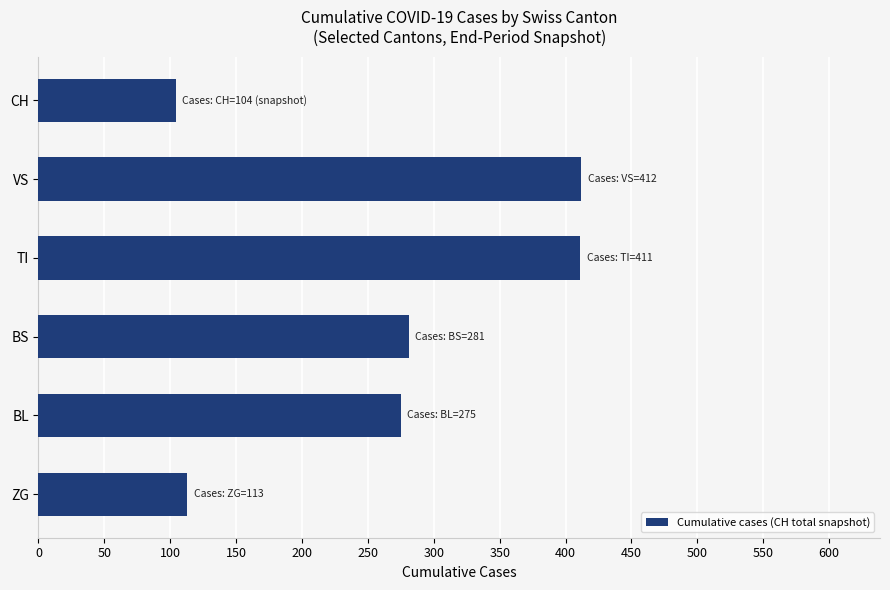

What is the sum of all values?

1596